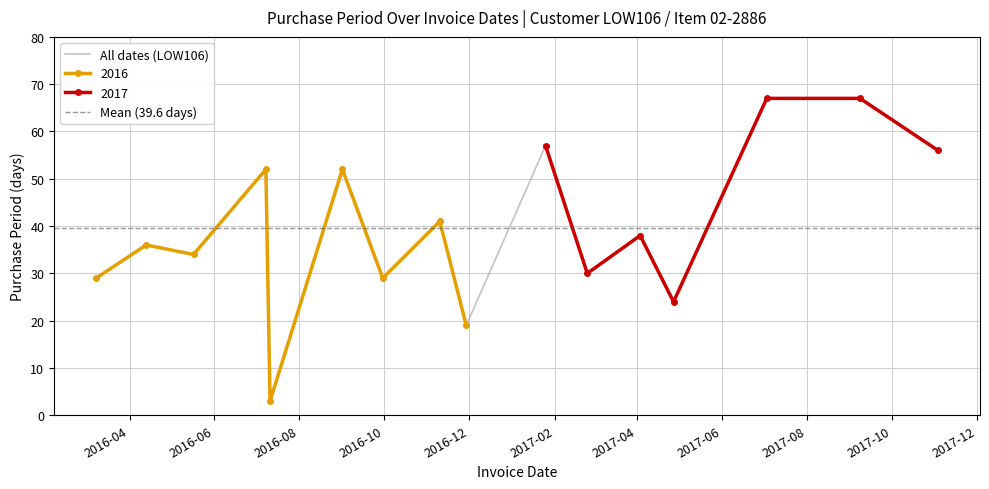

How many points are lower than both their immediate neighbors (excluding endpoints)?

6